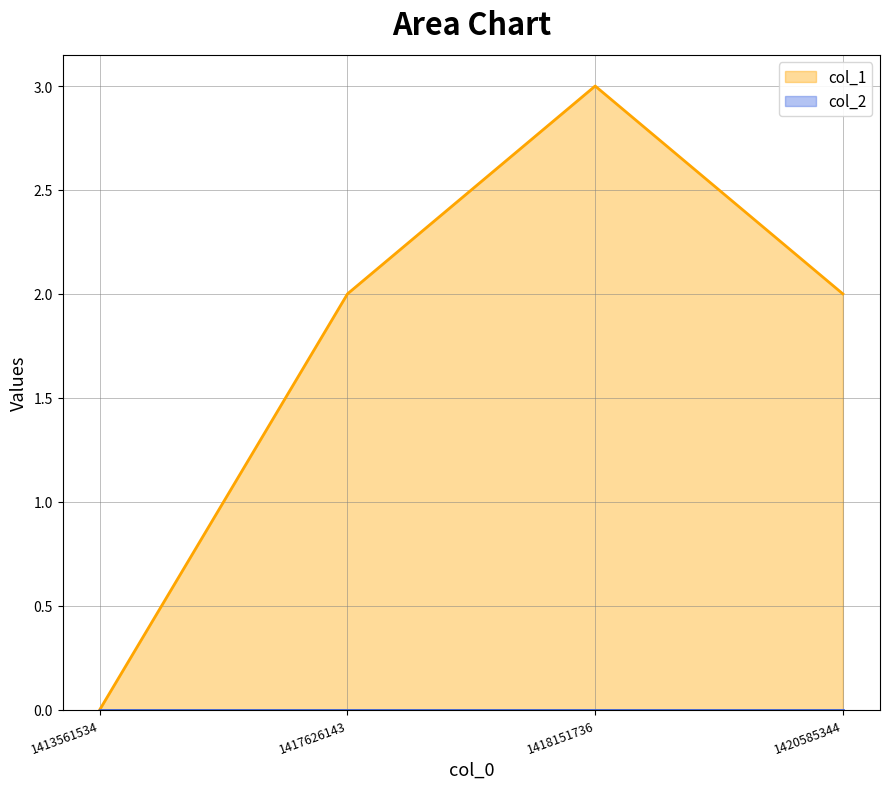

What value does the data have at 1417626143?

2